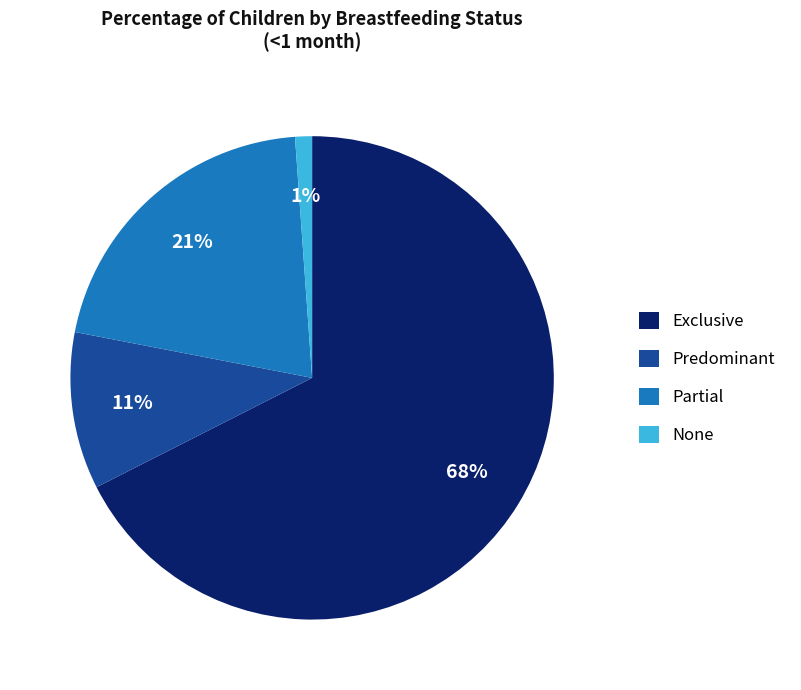

Count the number of slices in the pie.

4